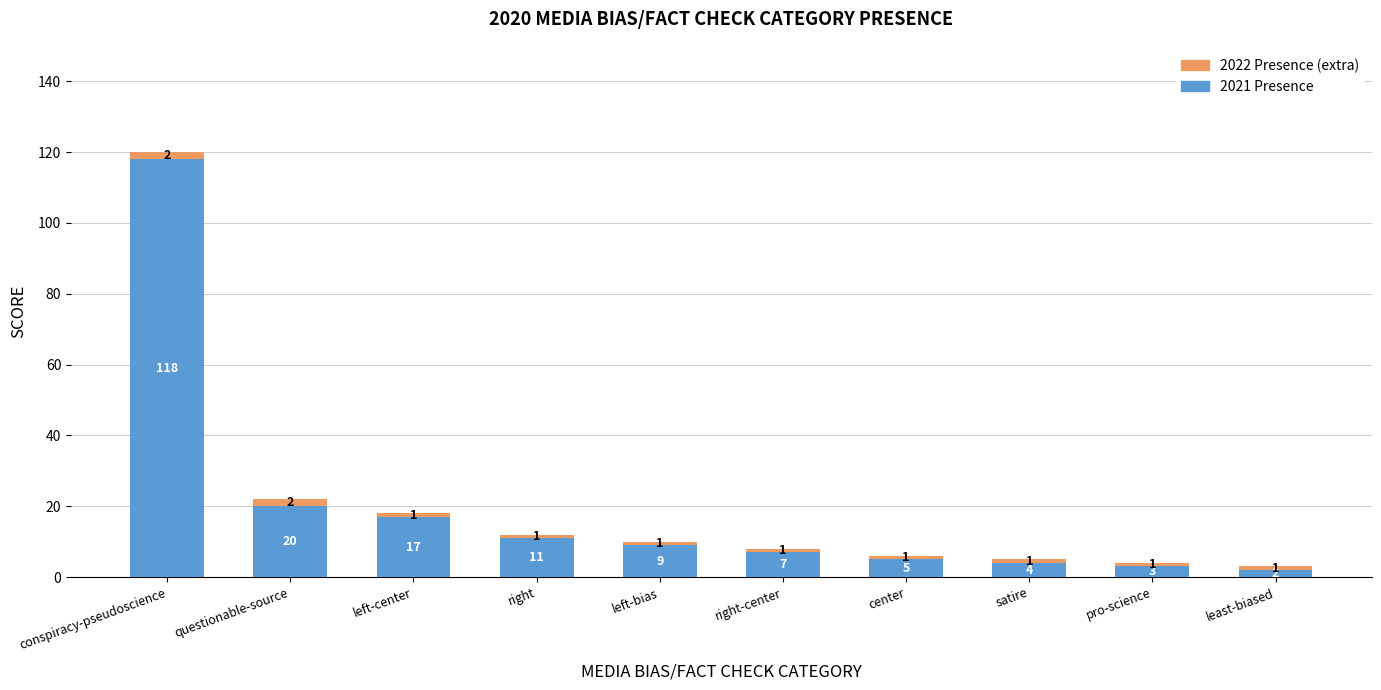

What is the sum of all 2021 Presence values?

196